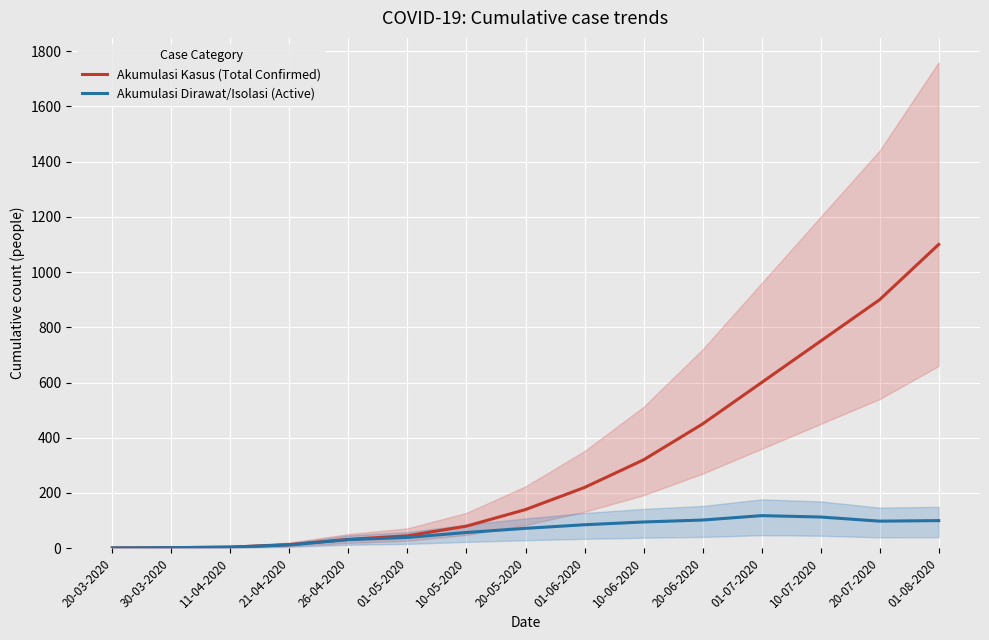

Where does the Akumulasi Kasus (Total Confirmed) series first go above 140?

01-06-2020